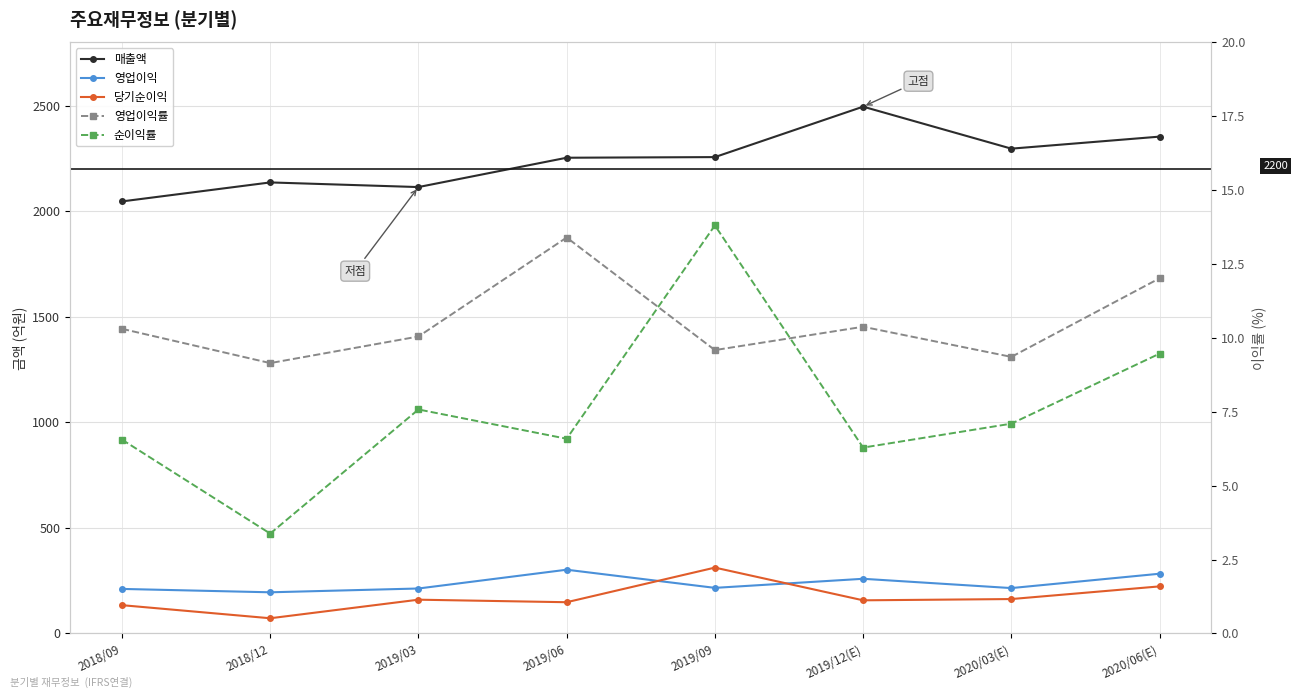

Is it true that 영업이익 equals 115.7 at 2018/09?

False